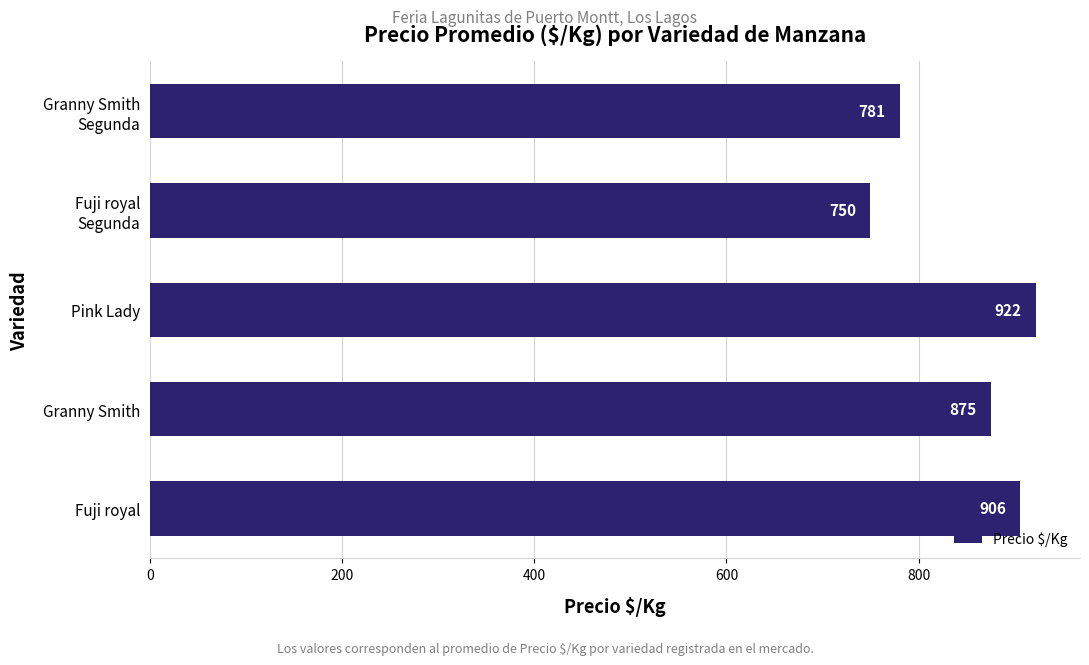

What is the change in value from Granny Smith to Pink Lady?

+47